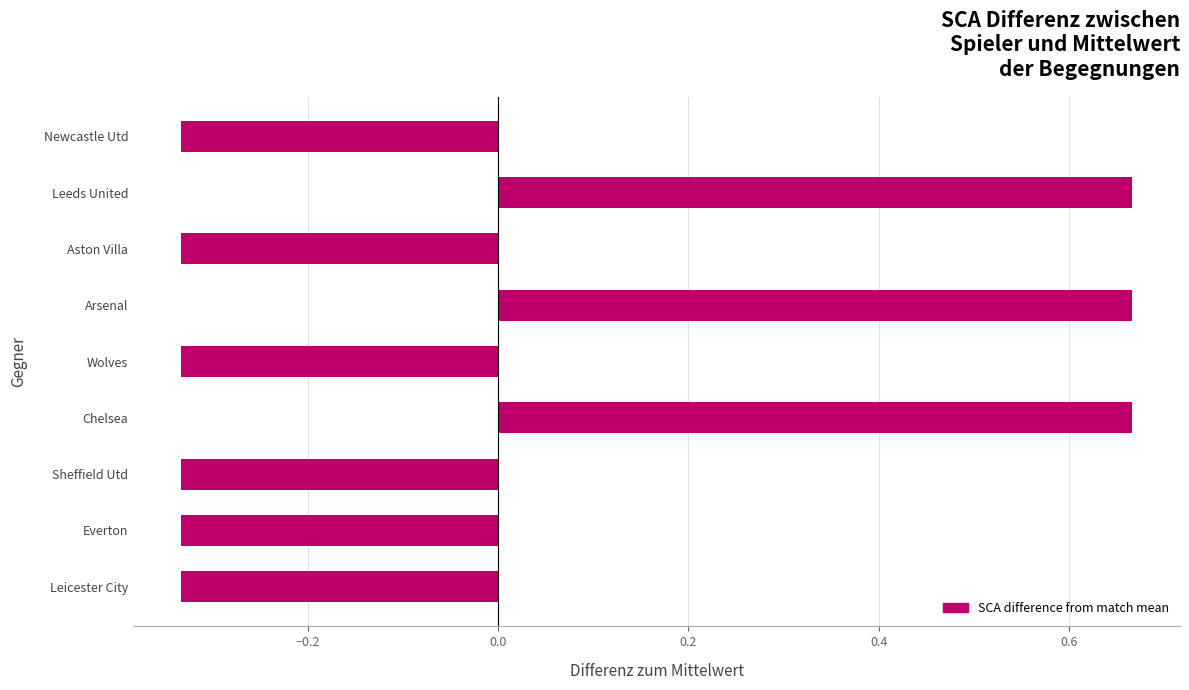

Between Wolves and Chelsea, which is larger?

Chelsea